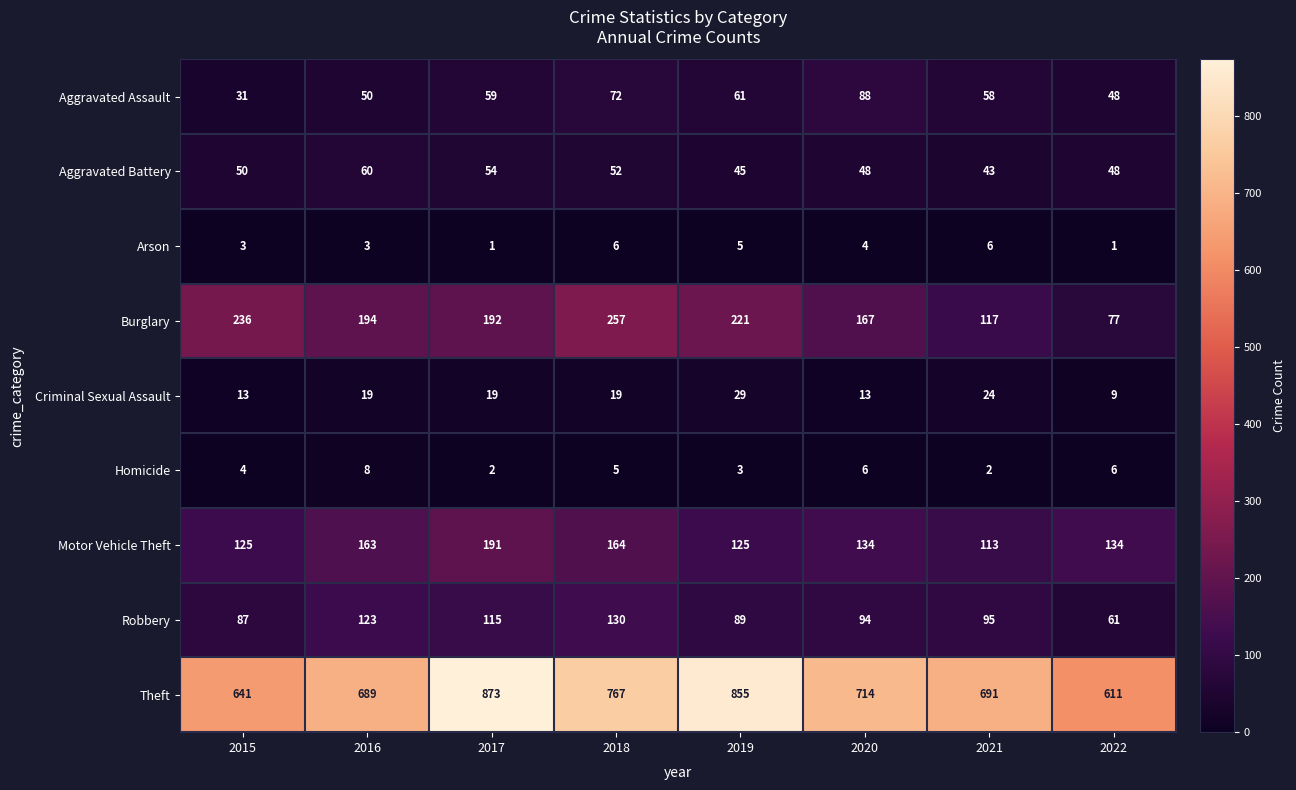

Rank the series at 2017 from highest to lowest value.

Theft, Burglary, Motor Vehicle Theft, Robbery, Aggravated Assault, Aggravated Battery, Criminal Sexual Assault, Homicide, Arson